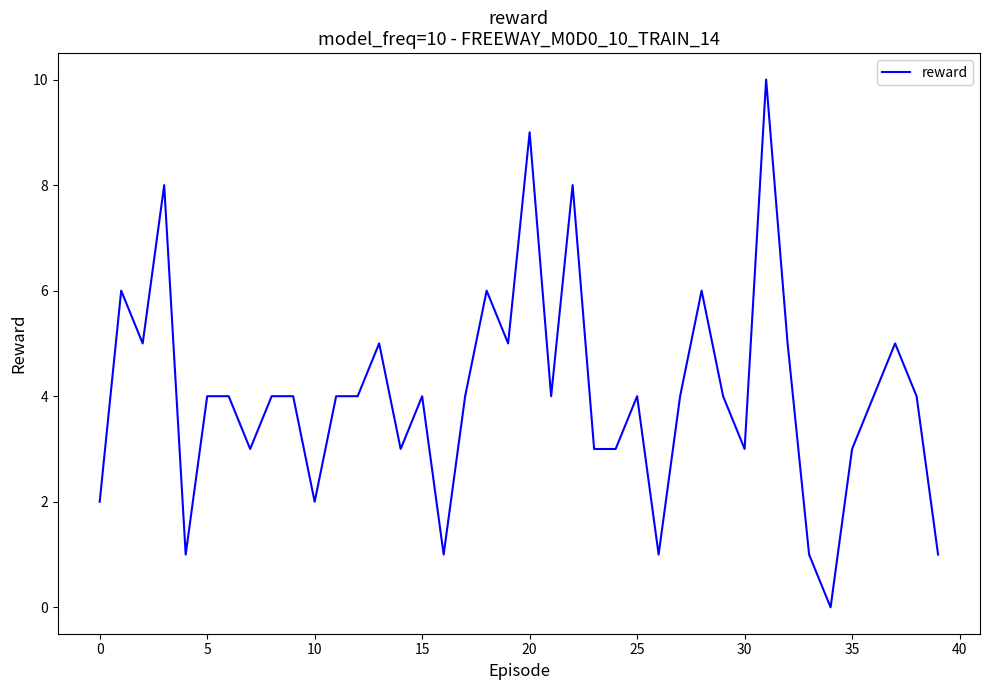

What is the difference between the maximum and minimum values?

10